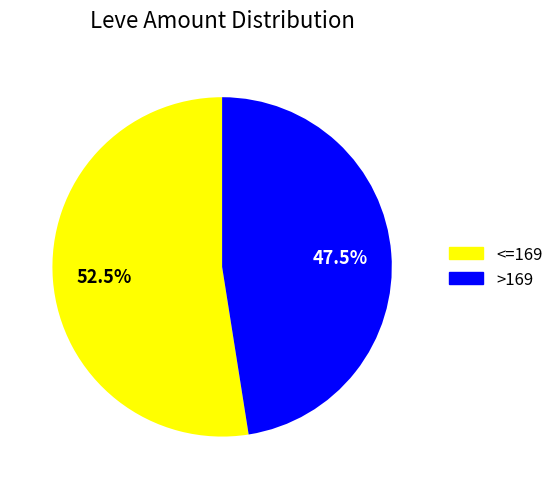

To the nearest percent, what is the average slice percentage?

50%